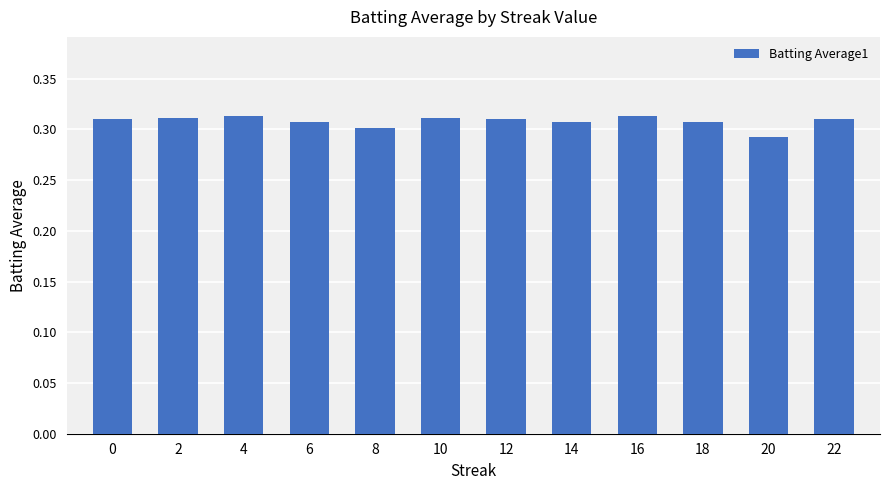

The chart shows a value of 0.1 at 8. True or false?

False